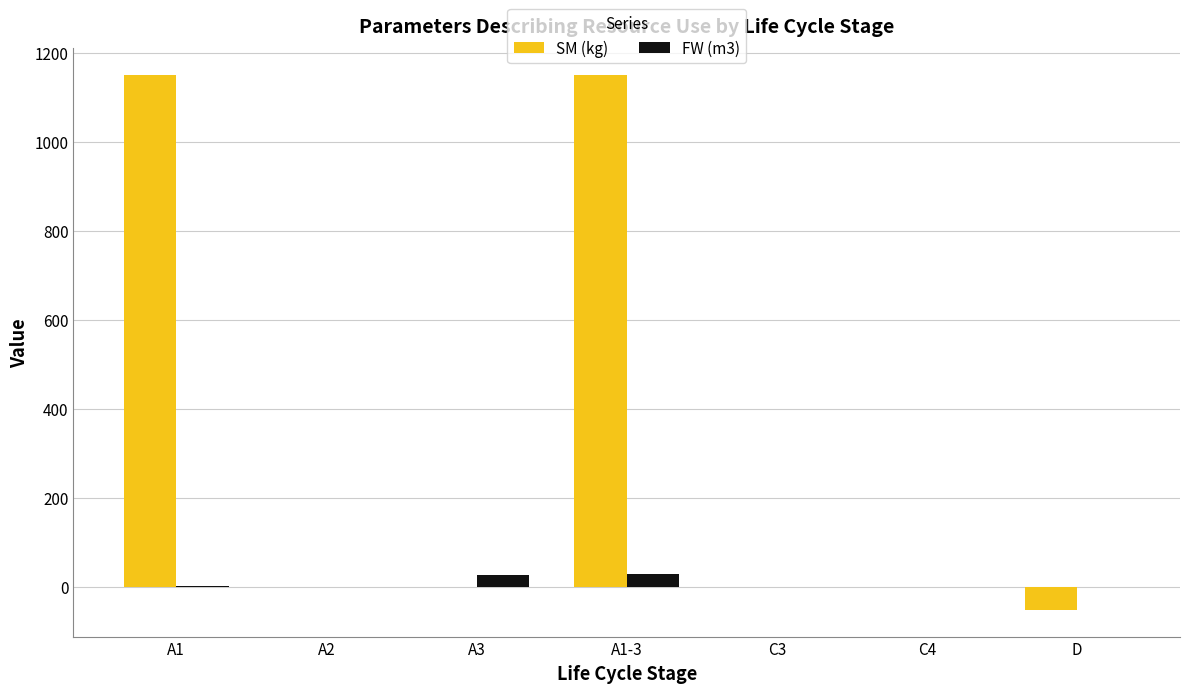

The value of FW (m3) at C4 is 0.0. True or false?

True